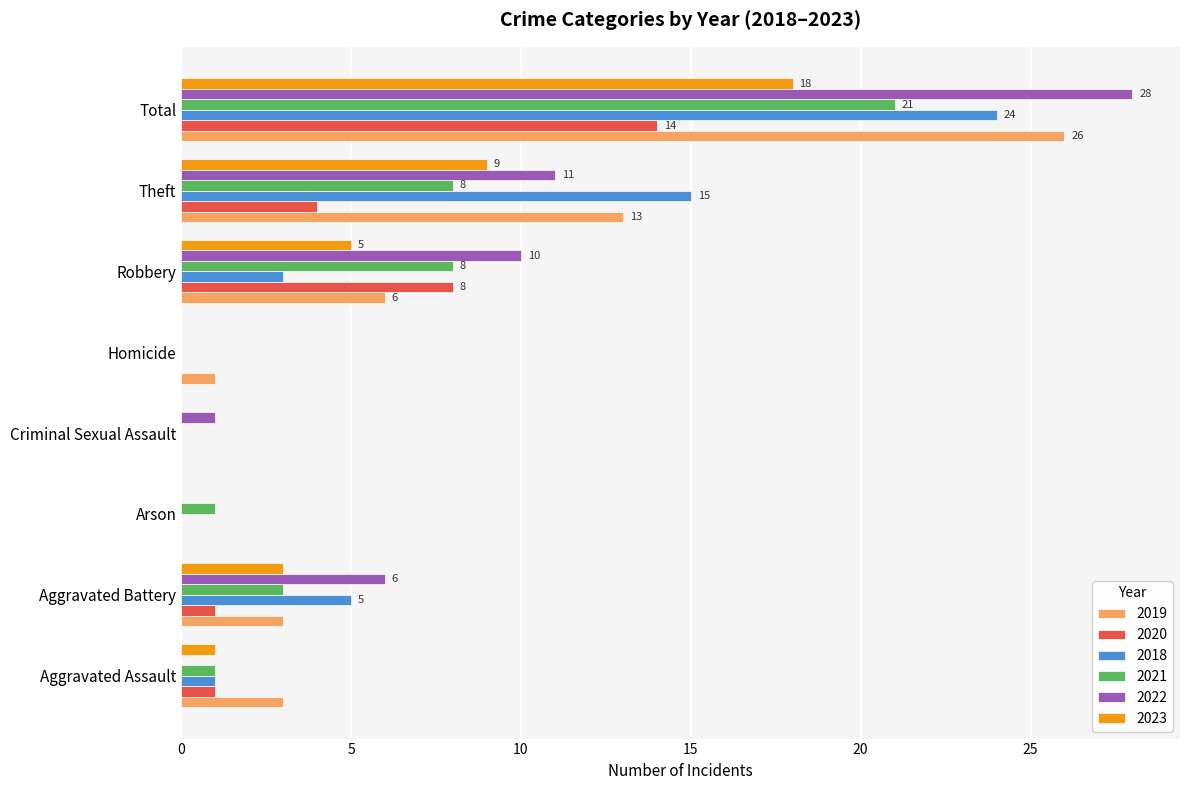

The value of 2021 at Theft is 5. True or false?

False